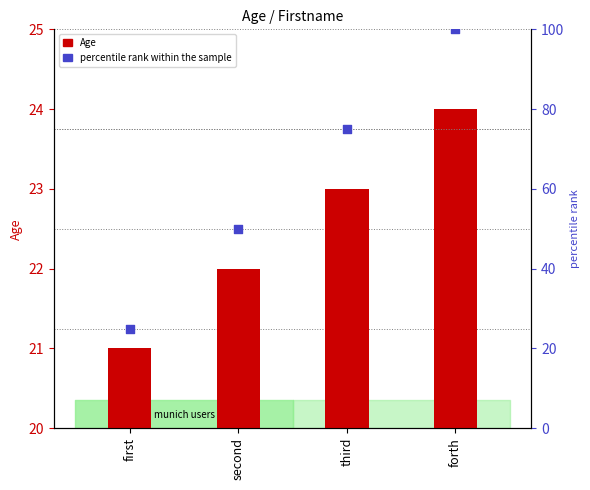

At how many categories does at least one series exceed 28?

3